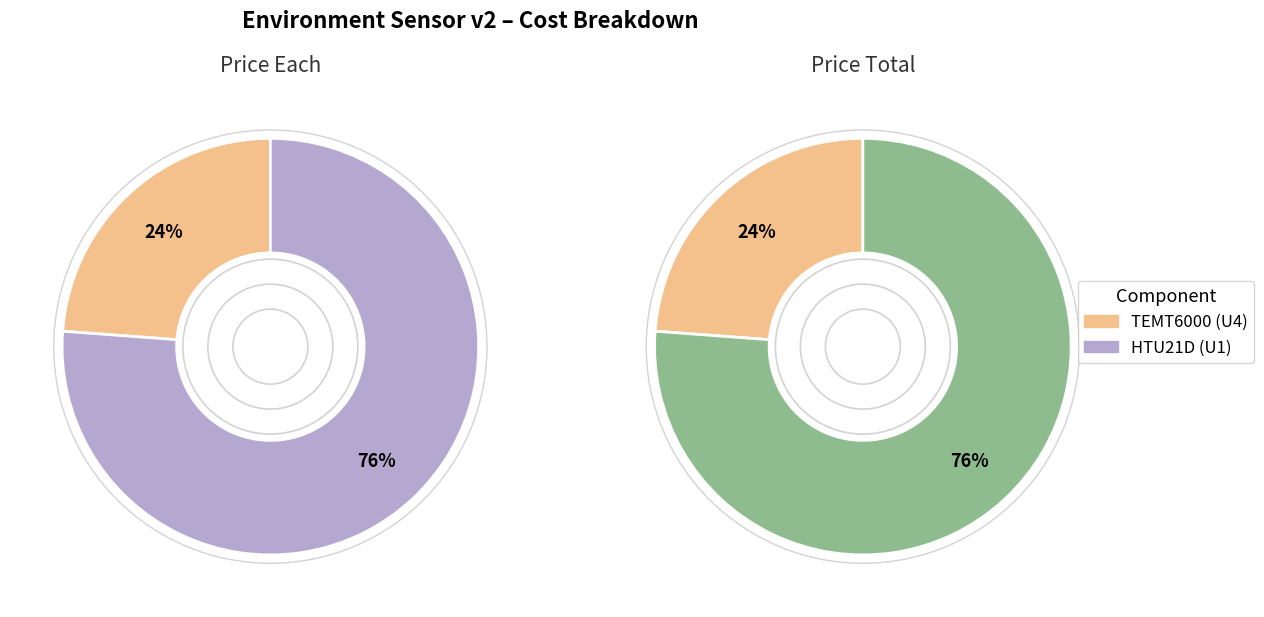

To the nearest percent, what is the difference between the HTU21D (U1) and TEMT6000 (U4) slice percentages?

52%